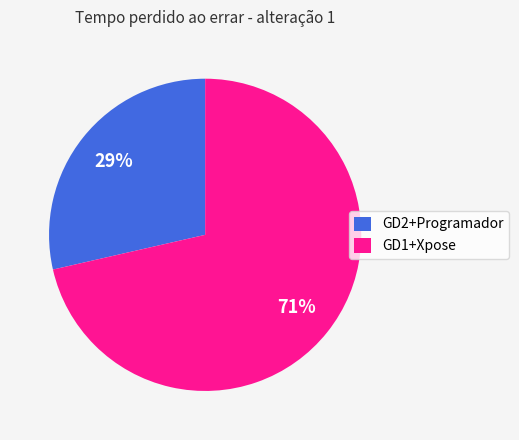

Rank the categories by value from highest to lowest.

GD1+Xpose, GD2+Programador